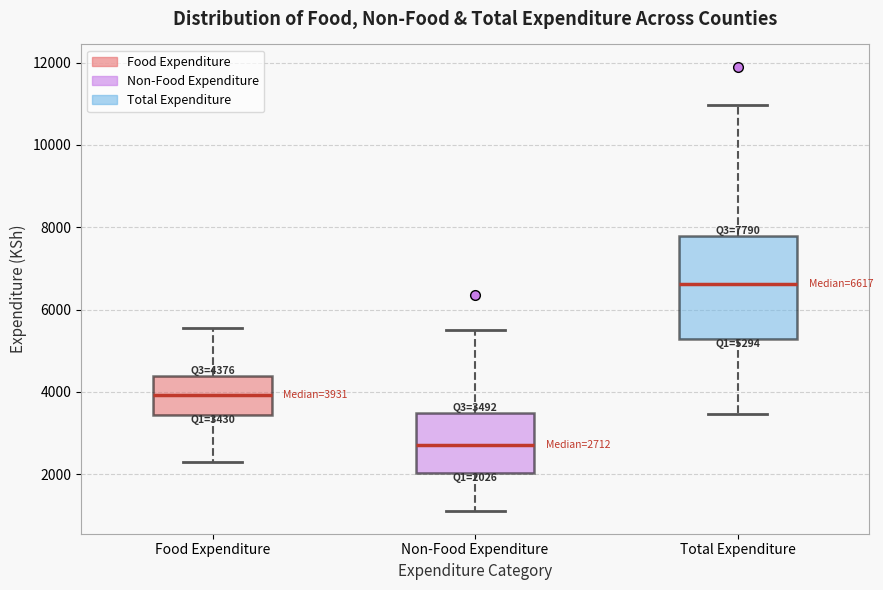

Which box has the highest median line?

Total Expenditure